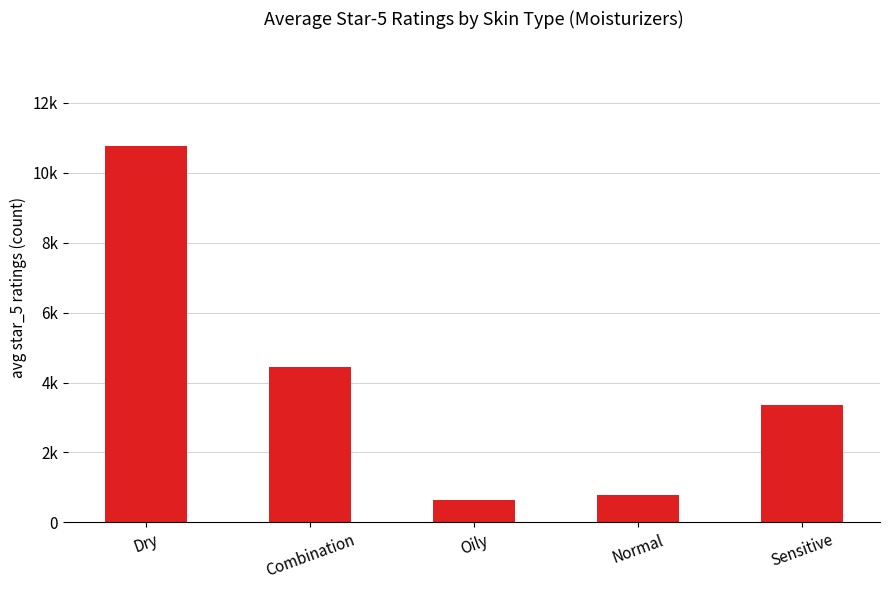

Read the value at Sensitive.

3360